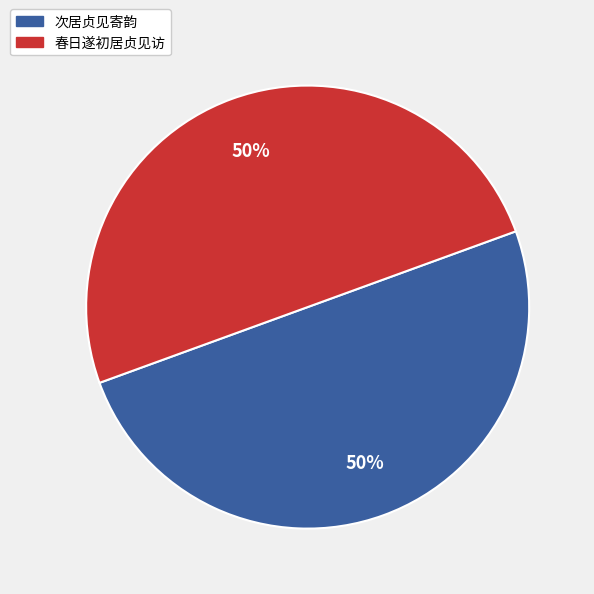

Is it true that 次居贞见寄韵 is 50% of the pie?

True